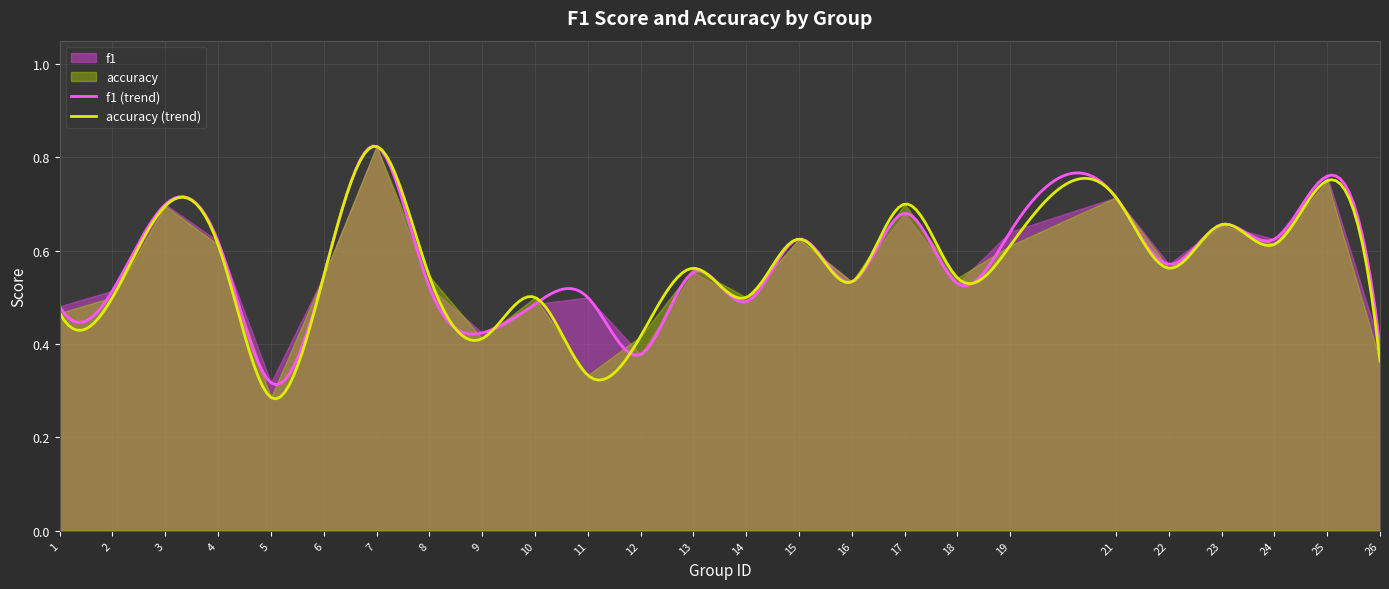

Reading left to right, list all the values displayed in this chart.

f1: 0.5	0.5	0.7	0.6	0.3	0.5	0.8	0.5	0.4	0.5	0.5	0.4	0.6	0.5	0.6	0.5	0.7	0.5	0.6	0.7	0.6	0.7	0.6	0.8	0.4
accuracy: 0.5	0.5	0.7	0.6	0.3	0.5	0.8	0.5	0.4	0.5	0.3	0.4	0.6	0.5	0.6	0.5	0.7	0.5	0.6	0.7	0.6	0.7	0.6	0.8	0.4